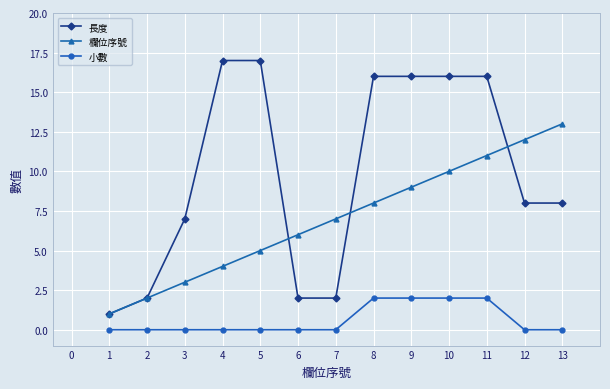

Which series has the largest range (max minus min)?

長度